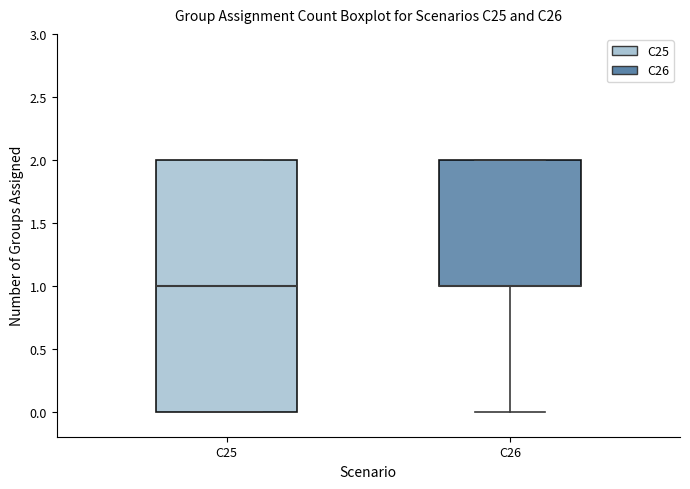

Where is the lower edge of the box for C25 on the y-axis? The values are not printed on the chart, so give them approximately, as read against the axis.

0